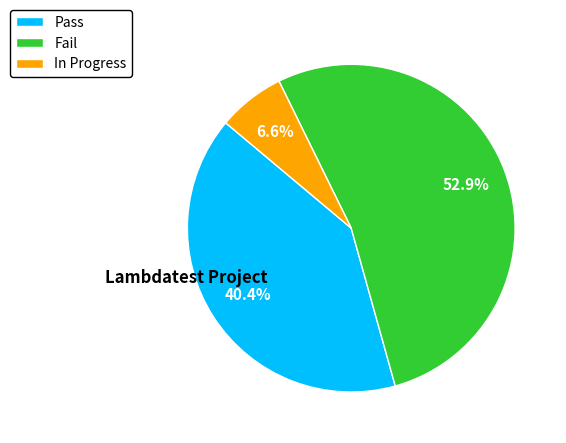

What percentage is the Fail slice, to the nearest percent?

53%